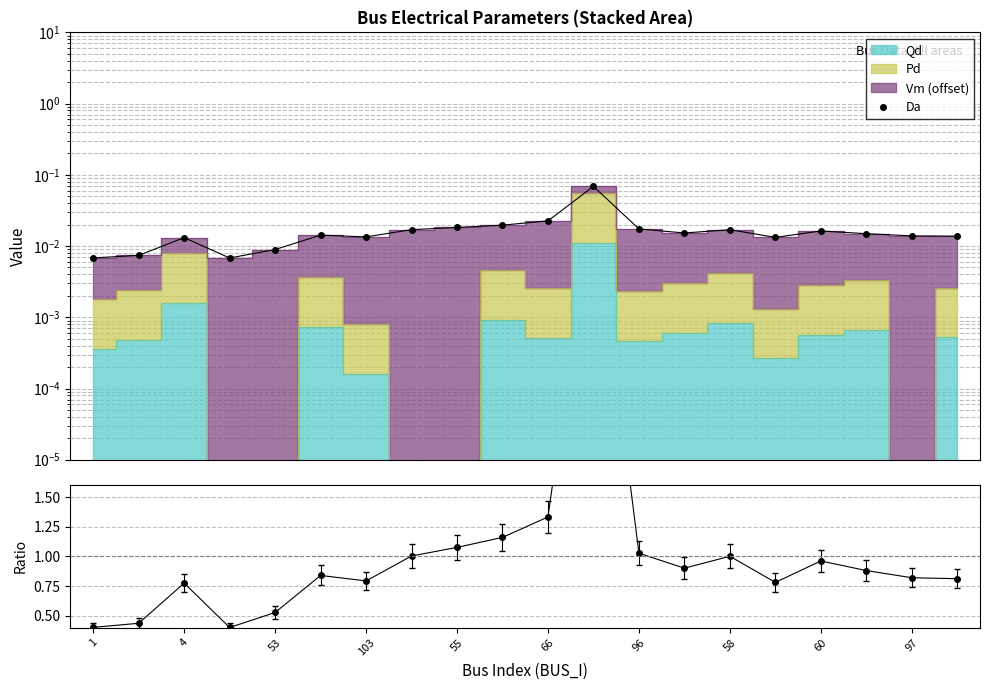

What is the difference between the maximum and minimum values?

0.1